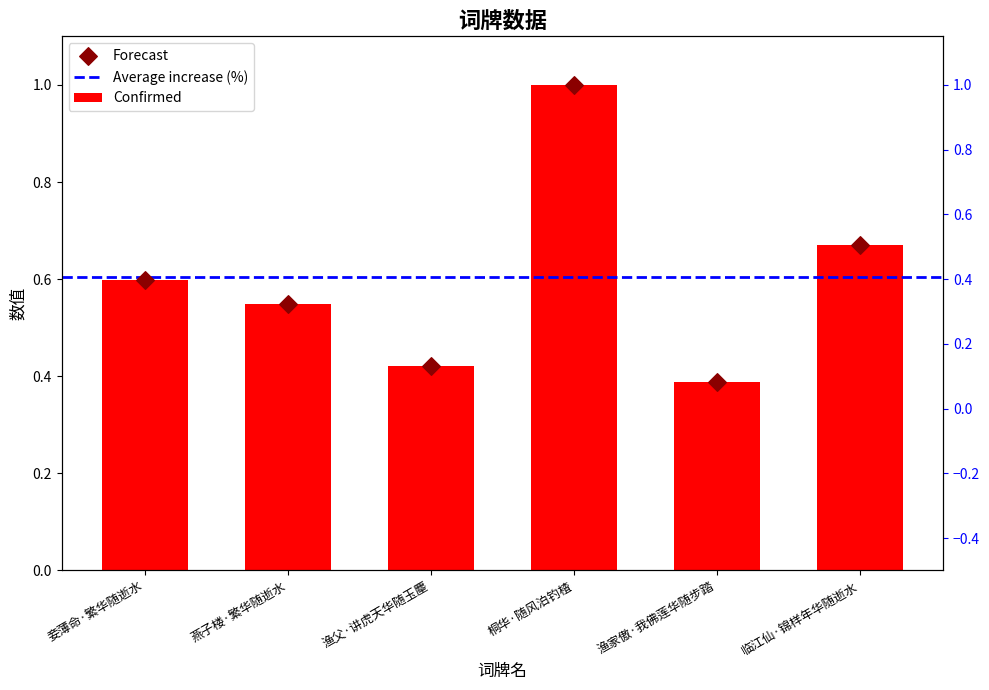

Which has a higher value, 桐华·随风泊钓楂 or 妾薄命·繁华随逝水?

桐华·随风泊钓楂